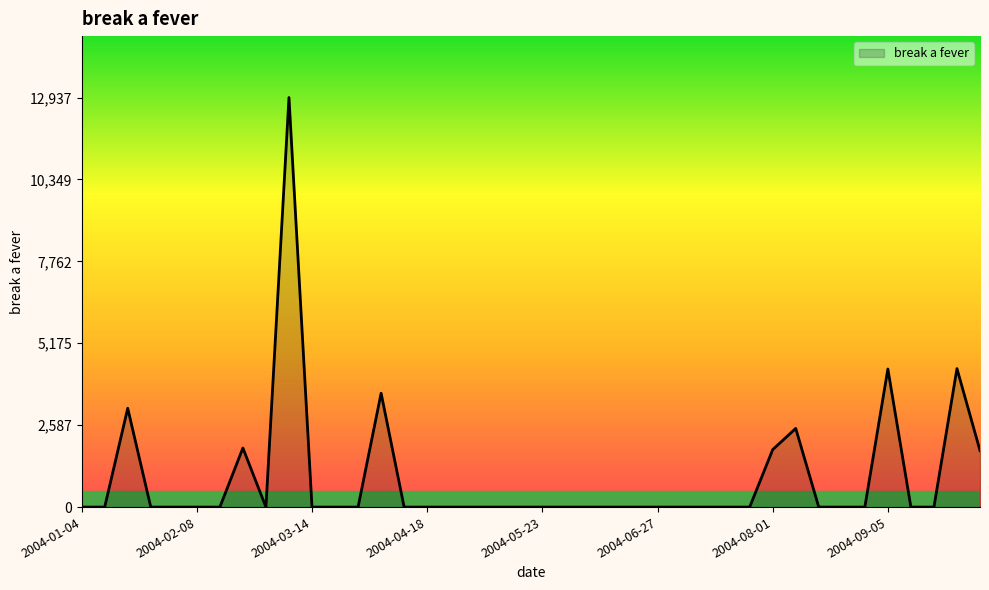

What is the difference between the maximum and minimum values?

12936.8